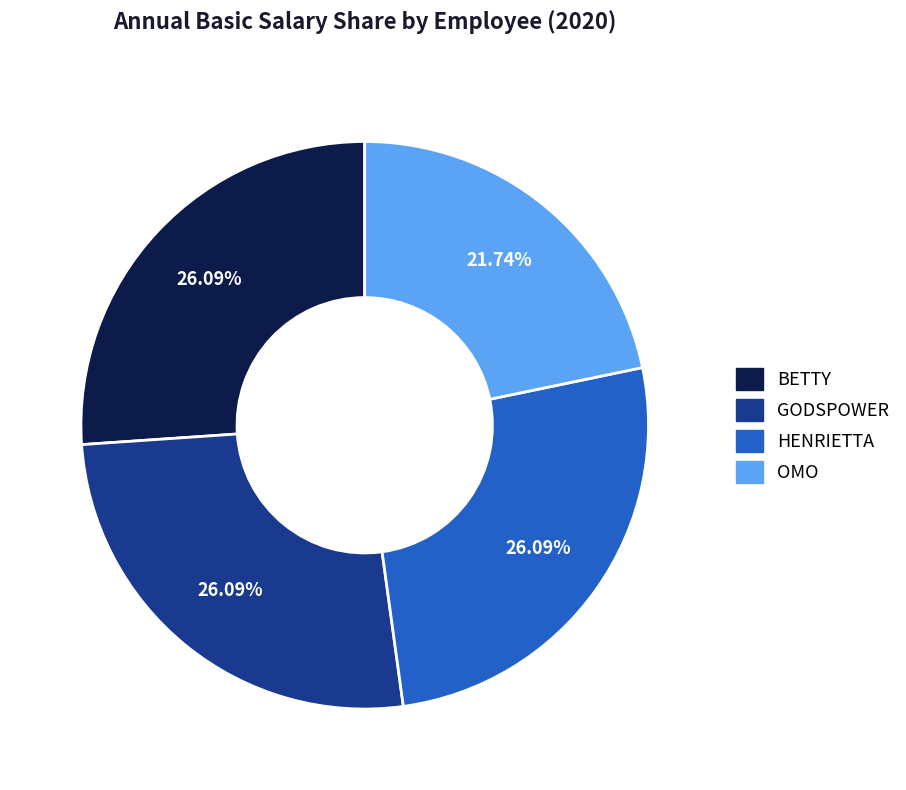

What percentage do GODSPOWER and BETTY together represent?

52.2%